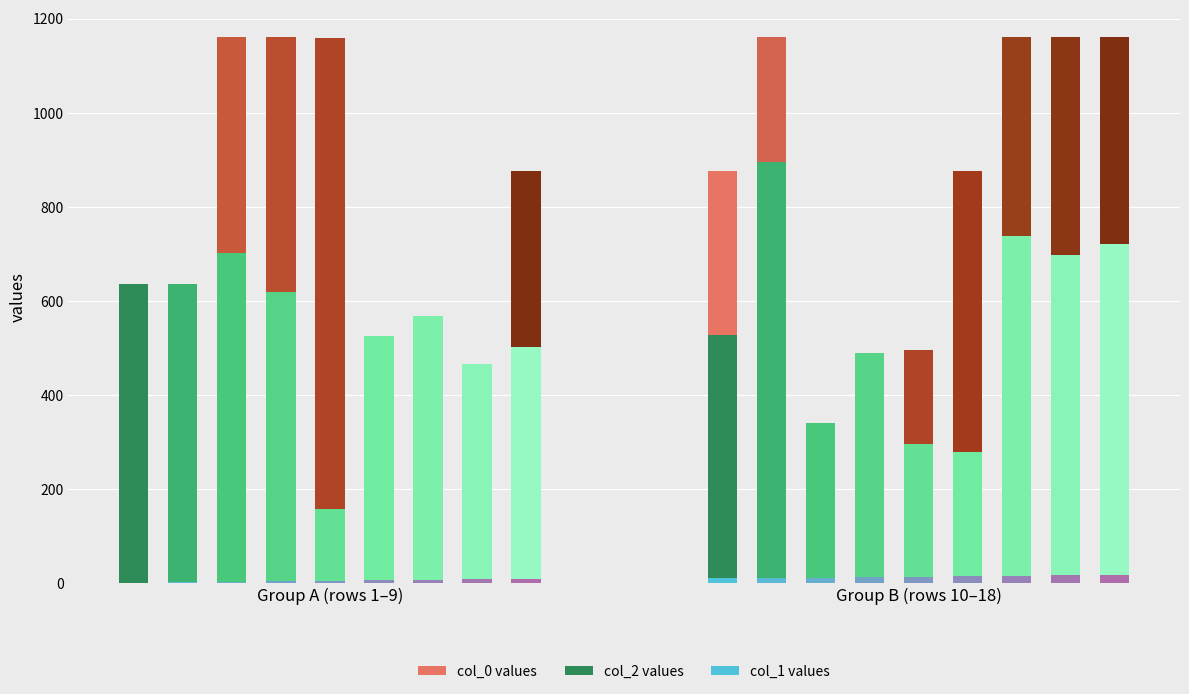

How many bars are there in total?

54